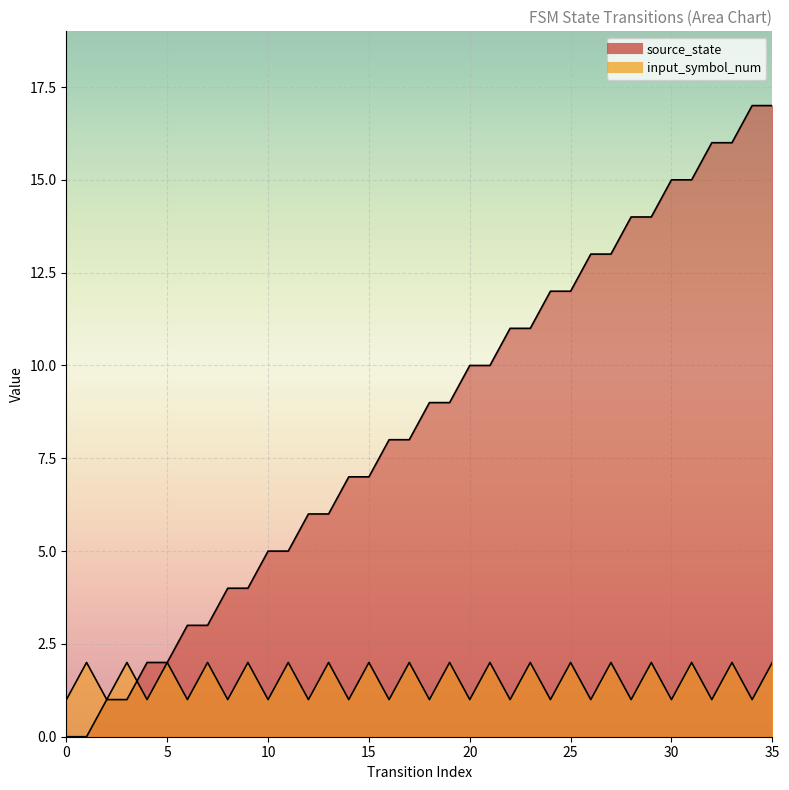

What is the spread (max minus min) of values at 30?

14